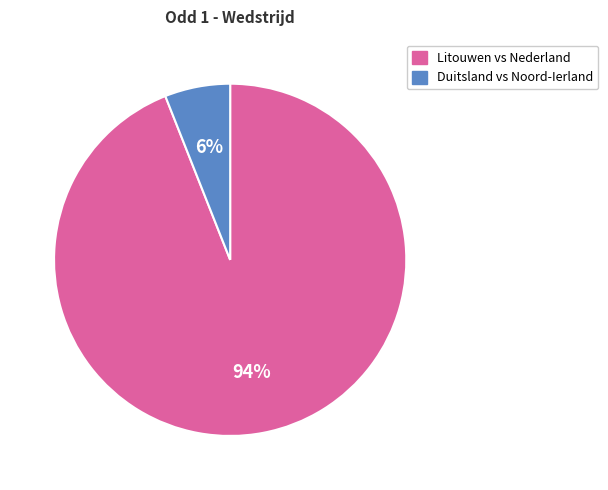

Is there any slice that represents more than half of the pie?

Yes